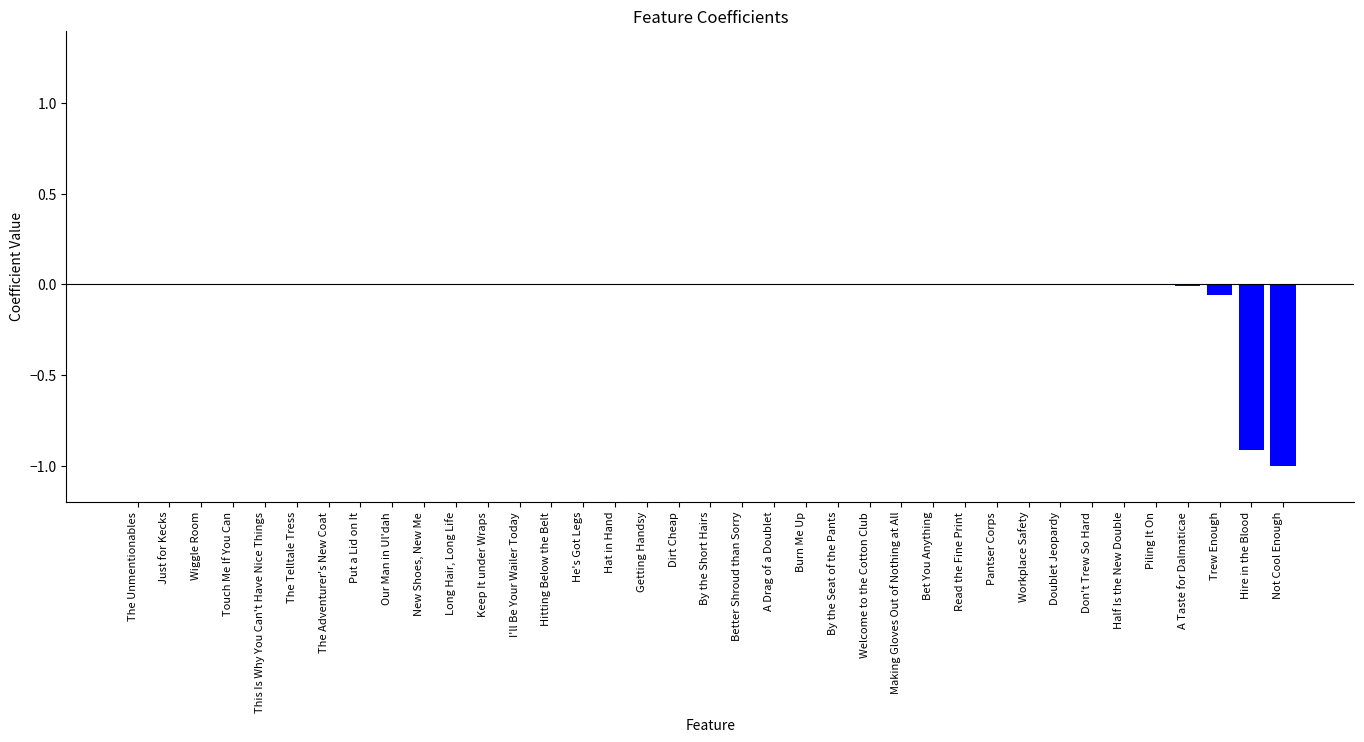

True or false: the data shows 0.0 at New Shoes, New Me.

True